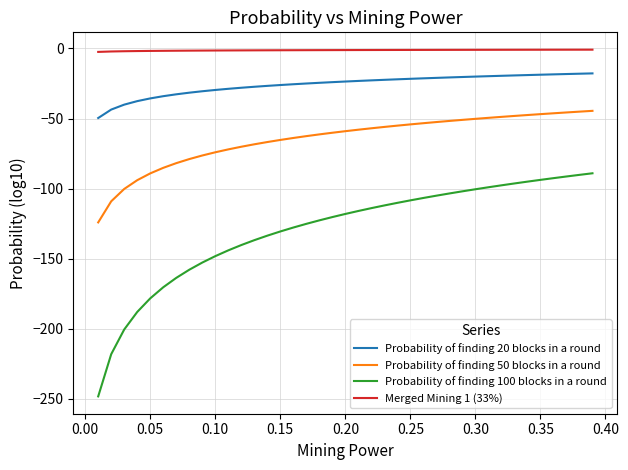

List the series in order of their peak value, highest first.

Merged Mining 1 (33%), Probability of finding 20 blocks in a round, Probability of finding 50 blocks in a round, Probability of finding 100 blocks in a round